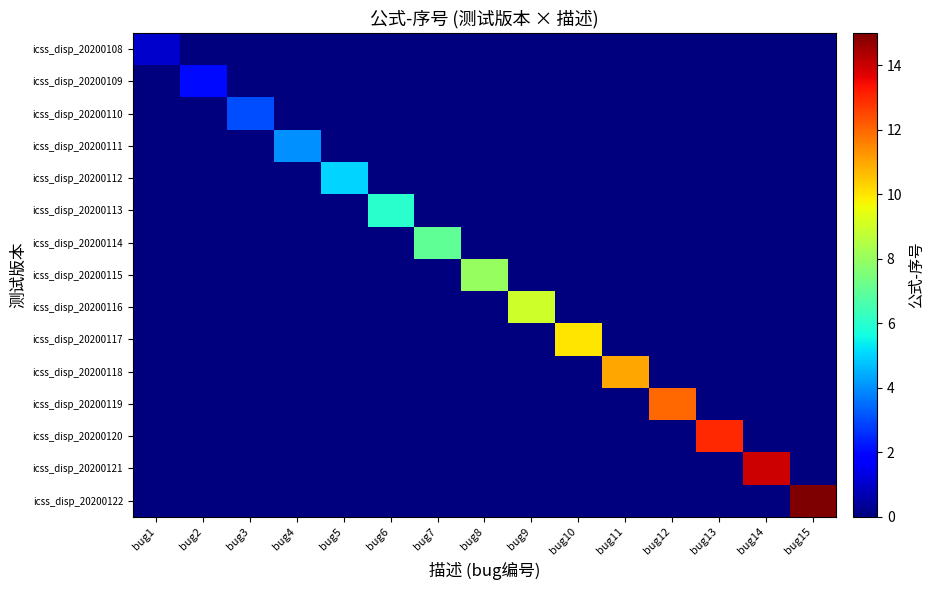

Reading right to left, transcribe all the data shown in this chart.

icss_disp_20200108: bug15=0	bug14=0	bug13=0	bug12=0	bug11=0	bug10=0	bug9=0	bug8=0	bug7=0	bug6=0	bug5=0	bug4=0	bug3=0	bug2=0	bug1=1
icss_disp_20200109: bug15=0	bug14=0	bug13=0	bug12=0	bug11=0	bug10=0	bug9=0	bug8=0	bug7=0	bug6=0	bug5=0	bug4=0	bug3=0	bug2=2	bug1=0
icss_disp_20200110: bug15=0	bug14=0	bug13=0	bug12=0	bug11=0	bug10=0	bug9=0	bug8=0	bug7=0	bug6=0	bug5=0	bug4=0	bug3=3	bug2=0	bug1=0
icss_disp_20200111: bug15=0	bug14=0	bug13=0	bug12=0	bug11=0	bug10=0	bug9=0	bug8=0	bug7=0	bug6=0	bug5=0	bug4=4	bug3=0	bug2=0	bug1=0
icss_disp_20200112: bug15=0	bug14=0	bug13=0	bug12=0	bug11=0	bug10=0	bug9=0	bug8=0	bug7=0	bug6=0	bug5=5	bug4=0	bug3=0	bug2=0	bug1=0
icss_disp_20200113: bug15=0	bug14=0	bug13=0	bug12=0	bug11=0	bug10=0	bug9=0	bug8=0	bug7=0	bug6=6	bug5=0	bug4=0	bug3=0	bug2=0	bug1=0
icss_disp_20200114: bug15=0	bug14=0	bug13=0	bug12=0	bug11=0	bug10=0	bug9=0	bug8=0	bug7=7	bug6=0	bug5=0	bug4=0	bug3=0	bug2=0	bug1=0
icss_disp_20200115: bug15=0	bug14=0	bug13=0	bug12=0	bug11=0	bug10=0	bug9=0	bug8=8	bug7=0	bug6=0	bug5=0	bug4=0	bug3=0	bug2=0	bug1=0
icss_disp_20200116: bug15=0	bug14=0	bug13=0	bug12=0	bug11=0	bug10=0	bug9=9	bug8=0	bug7=0	bug6=0	bug5=0	bug4=0	bug3=0	bug2=0	bug1=0
icss_disp_20200117: bug15=0	bug14=0	bug13=0	bug12=0	bug11=0	bug10=10	bug9=0	bug8=0	bug7=0	bug6=0	bug5=0	bug4=0	bug3=0	bug2=0	bug1=0
icss_disp_20200118: bug15=0	bug14=0	bug13=0	bug12=0	bug11=11	bug10=0	bug9=0	bug8=0	bug7=0	bug6=0	bug5=0	bug4=0	bug3=0	bug2=0	bug1=0
icss_disp_20200119: bug15=0	bug14=0	bug13=0	bug12=12	bug11=0	bug10=0	bug9=0	bug8=0	bug7=0	bug6=0	bug5=0	bug4=0	bug3=0	bug2=0	bug1=0
icss_disp_20200120: bug15=0	bug14=0	bug13=13	bug12=0	bug11=0	bug10=0	bug9=0	bug8=0	bug7=0	bug6=0	bug5=0	bug4=0	bug3=0	bug2=0	bug1=0
icss_disp_20200121: bug15=0	bug14=14	bug13=0	bug12=0	bug11=0	bug10=0	bug9=0	bug8=0	bug7=0	bug6=0	bug5=0	bug4=0	bug3=0	bug2=0	bug1=0
icss_disp_20200122: bug15=15	bug14=0	bug13=0	bug12=0	bug11=0	bug10=0	bug9=0	bug8=0	bug7=0	bug6=0	bug5=0	bug4=0	bug3=0	bug2=0	bug1=0